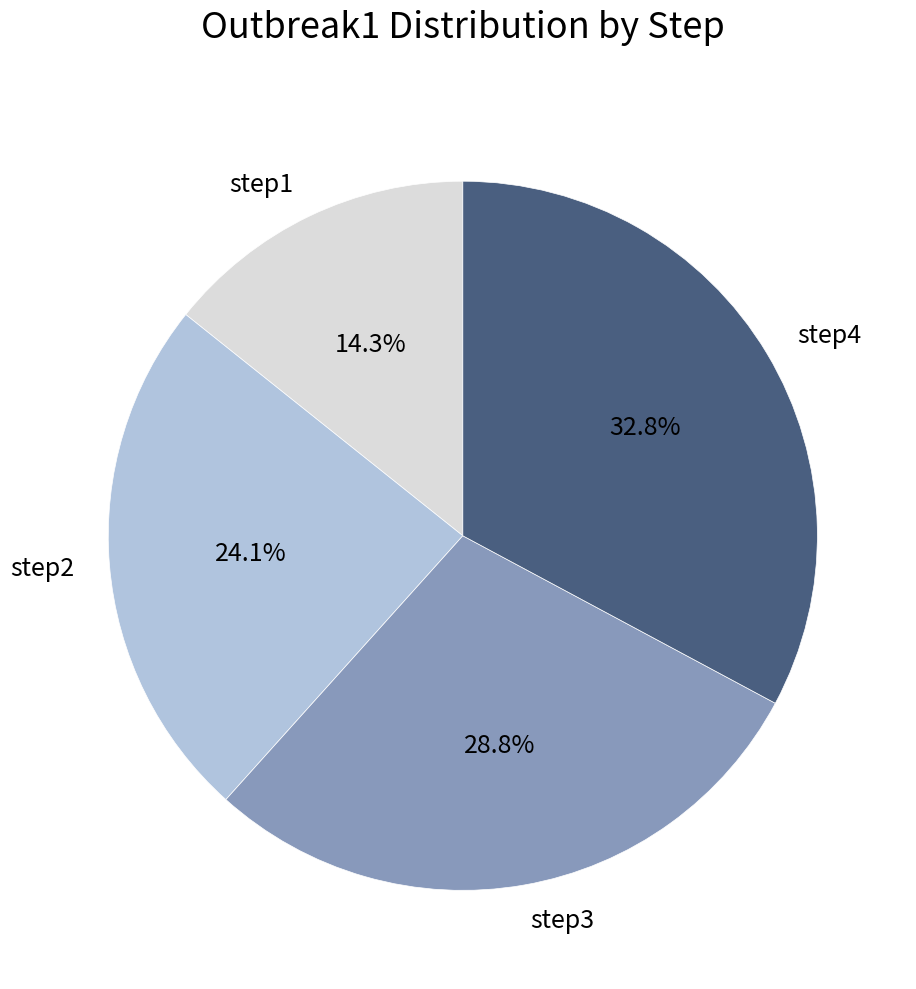

Is there a majority slice in this chart?

No